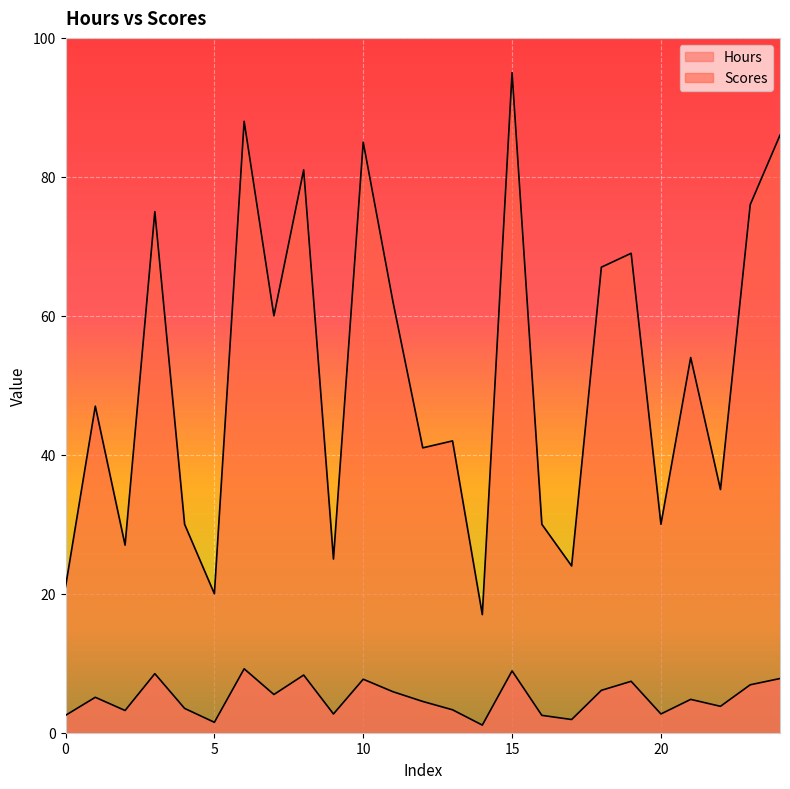

At which category is the sum across all series the highest?

15